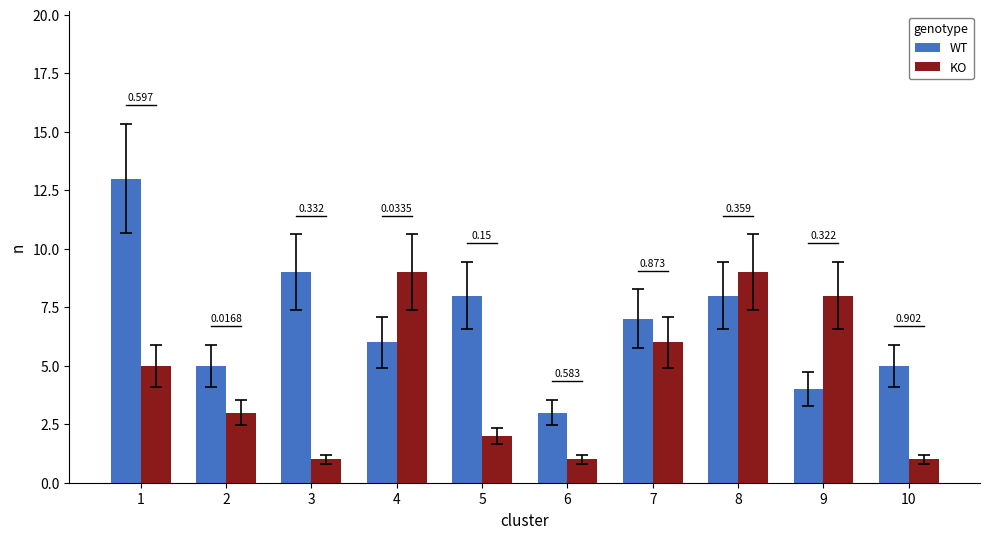

How many groups of bars are there?

10